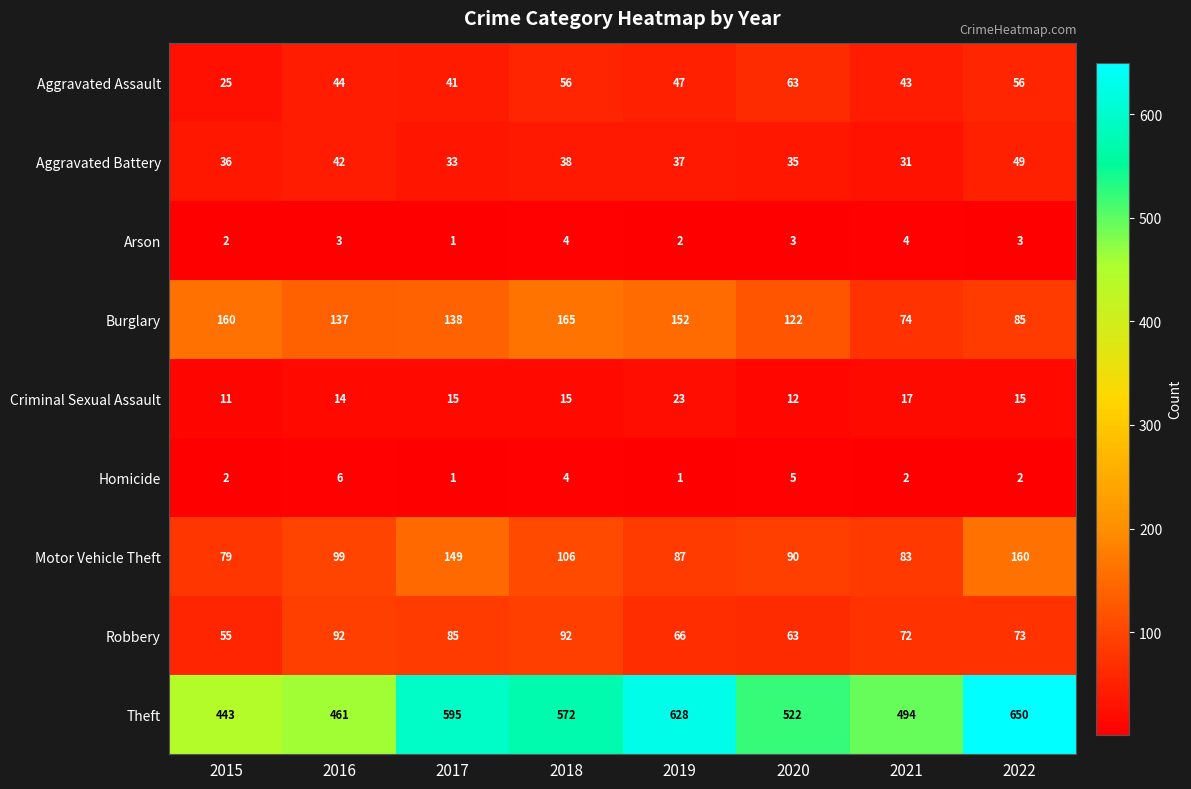

What is the lowest value of the Criminal Sexual Assault series?

11